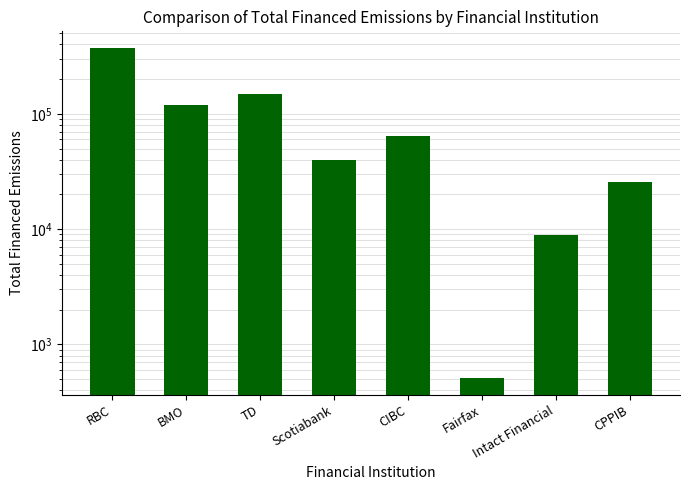

Is it true that the value at Scotiabank is 62356.7?

False